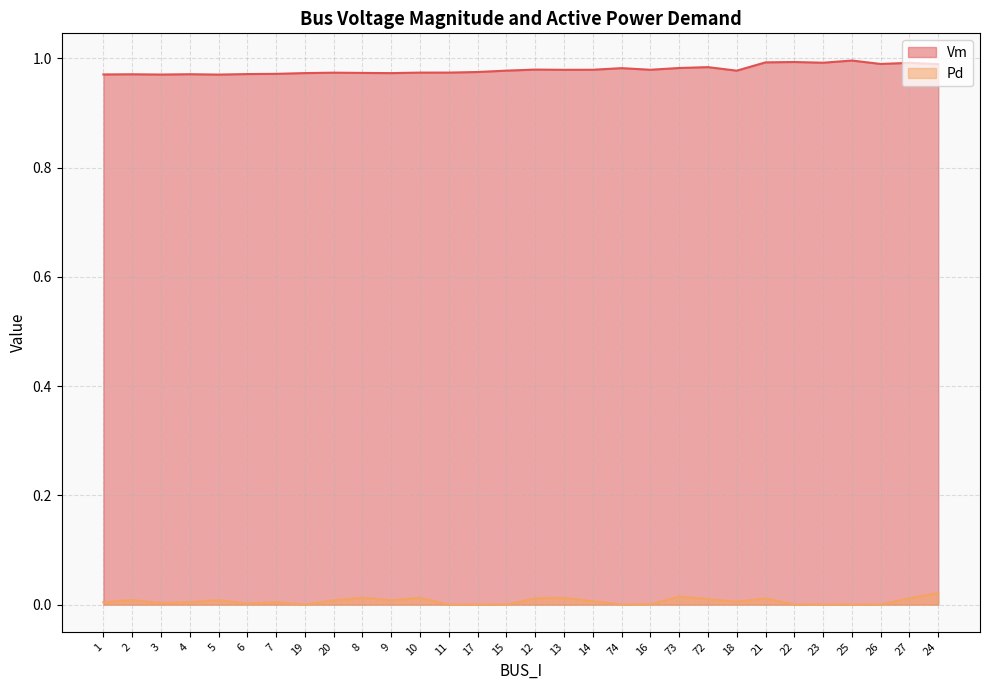

Rank the categories by Pd value from highest to lowest.

24, 73, 13, 8, 10, 27, 12, 21, 72, 2, 20, 5, 9, 14, 18, 4, 1, 7, 3, 6, 16, 19, 11, 17, 15, 74, 22, 23, 25, 26